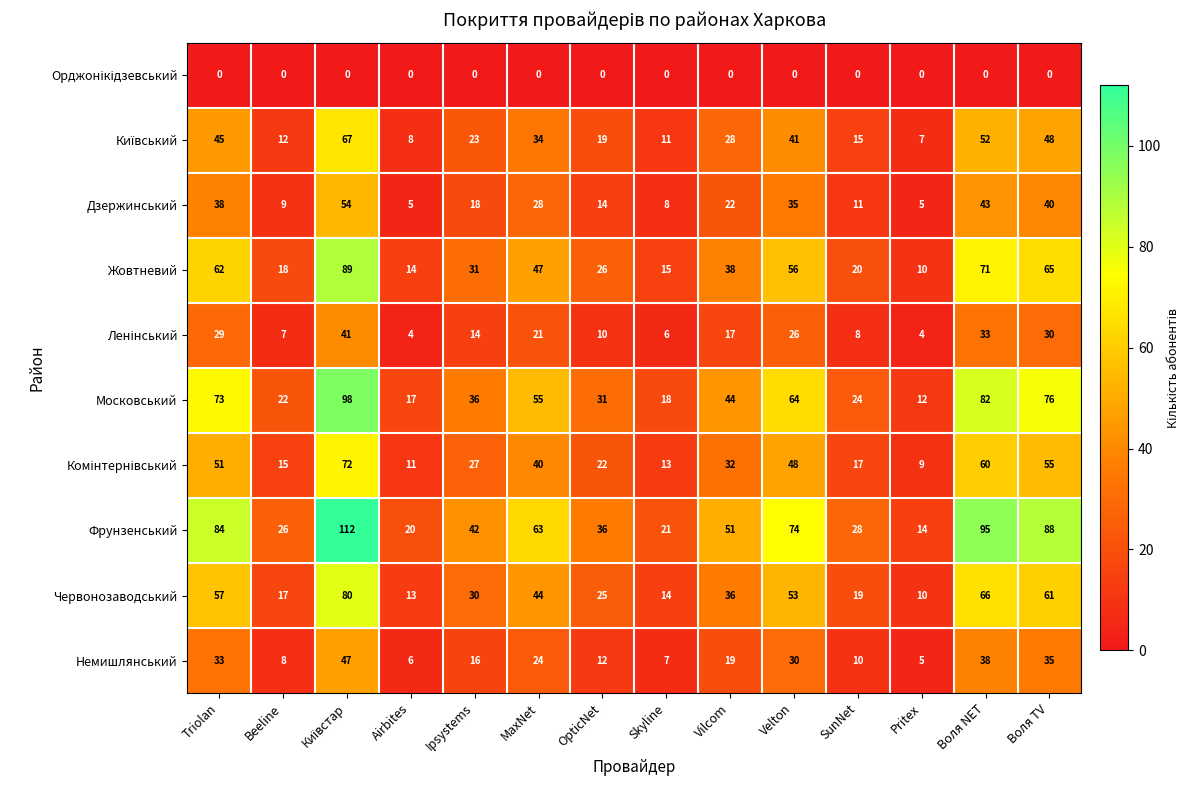

What is the difference between the highest and lowest values at Vilcom?

51